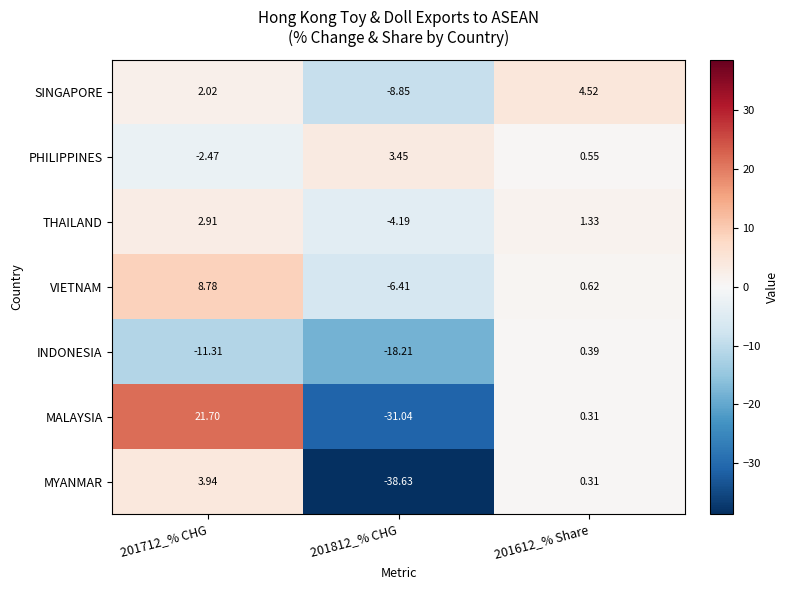

How many distinct data groups are displayed?

7